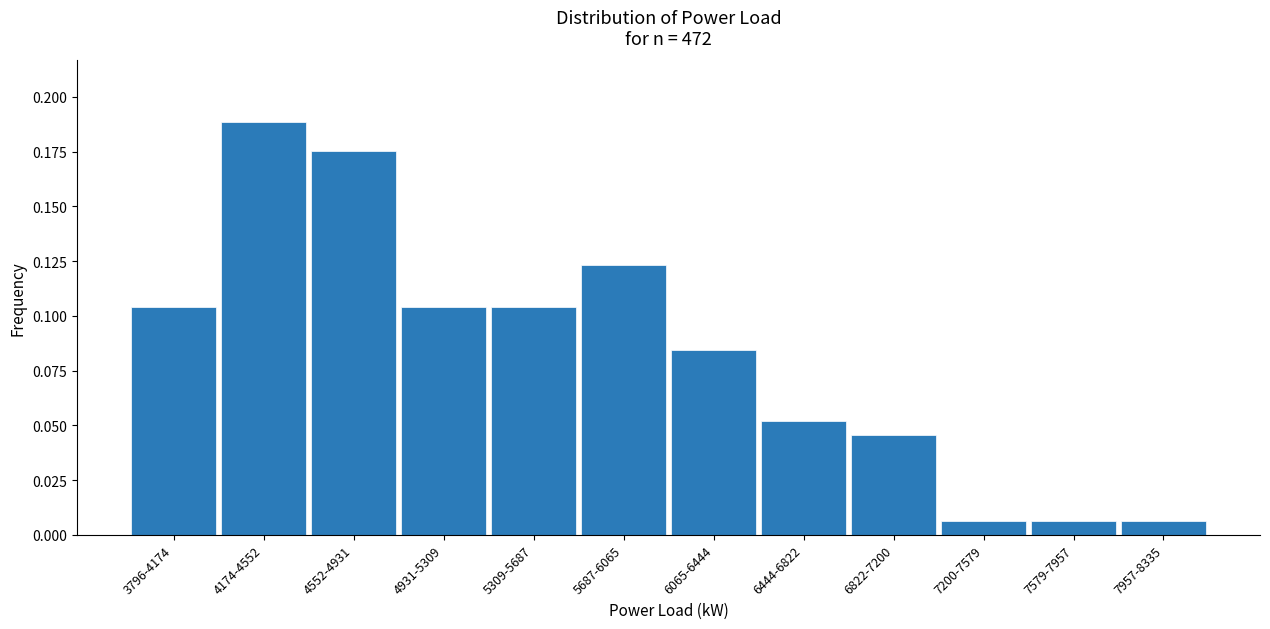

The value at 4552-4931 is 0.1. True or false?

False